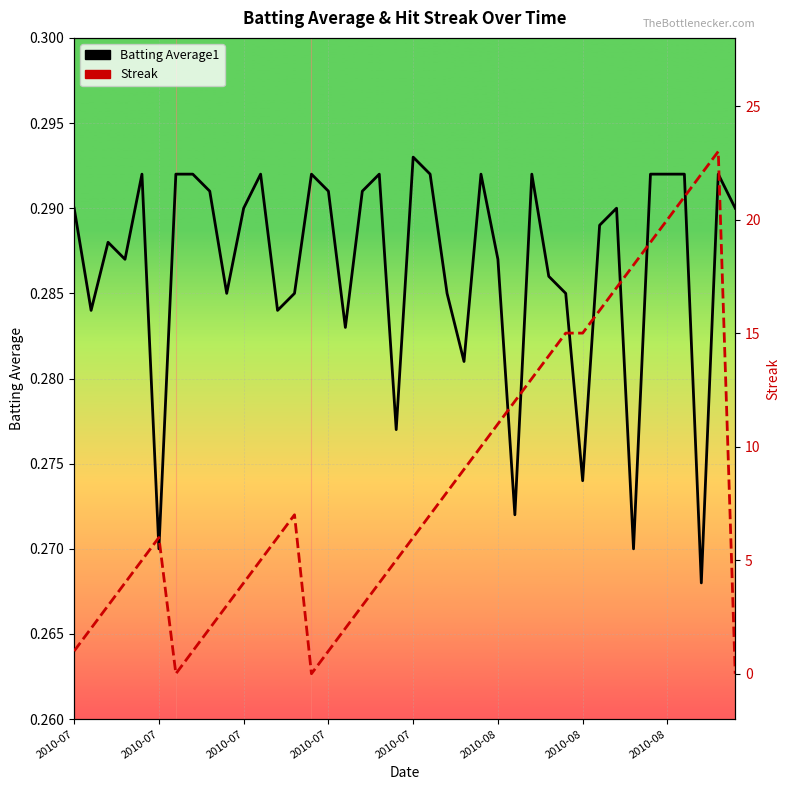

Rank the series by their average value, from highest to lowest.

Streak, Batting Average1